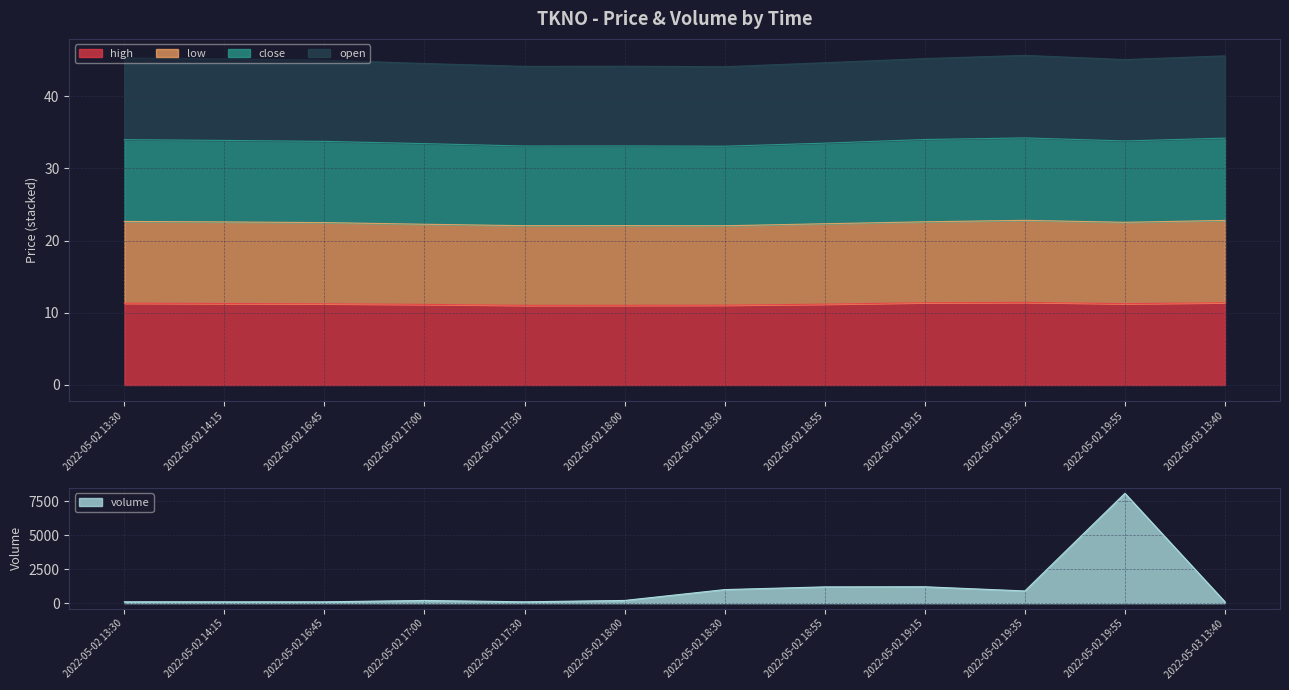

What is the label of the 6th point from the left?

2022-05-02 18:00